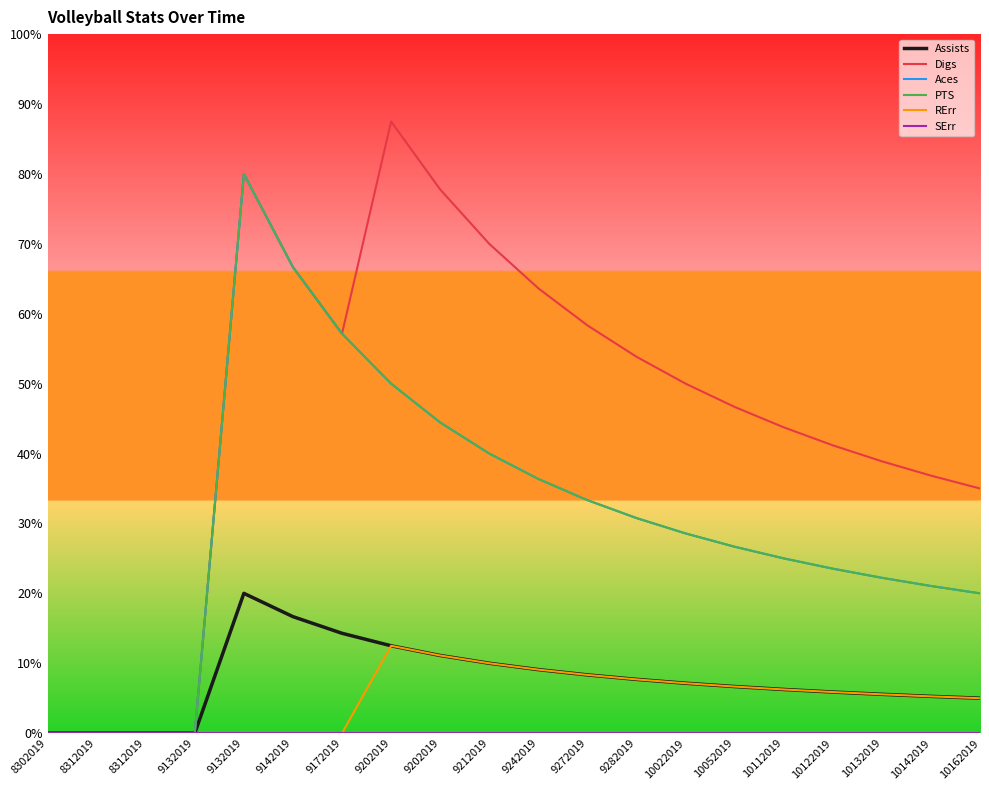

Does the chart display data point markers on the line(s)?

No